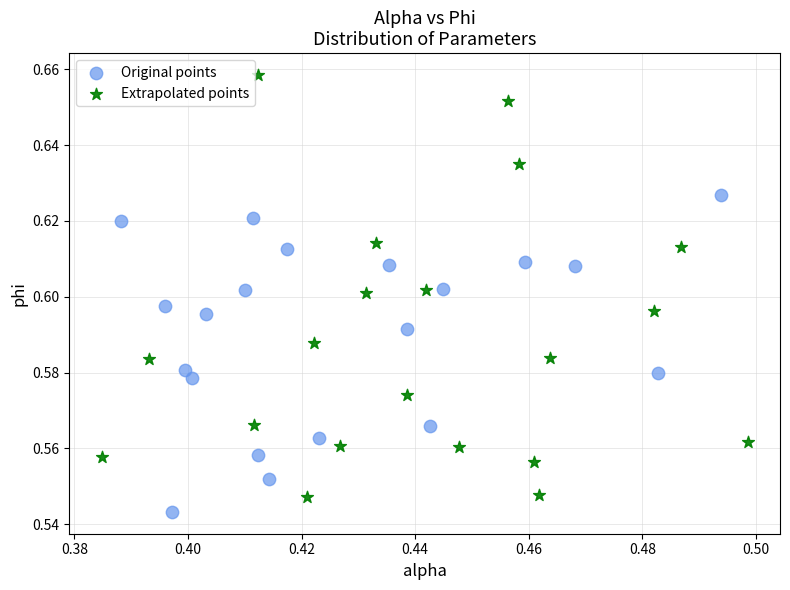

Which series contains the highest Y value?

Extrapolated points